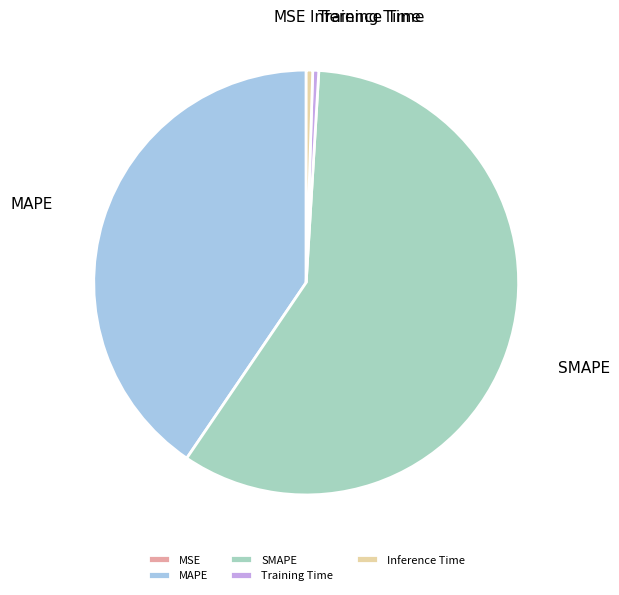

Does any single category account for the majority?

Yes